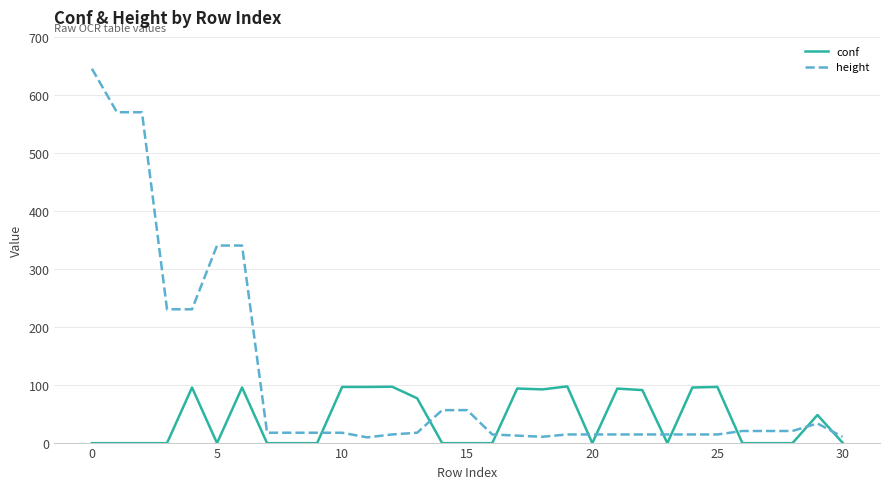

List the series in order of their peak value, highest first.

height, conf